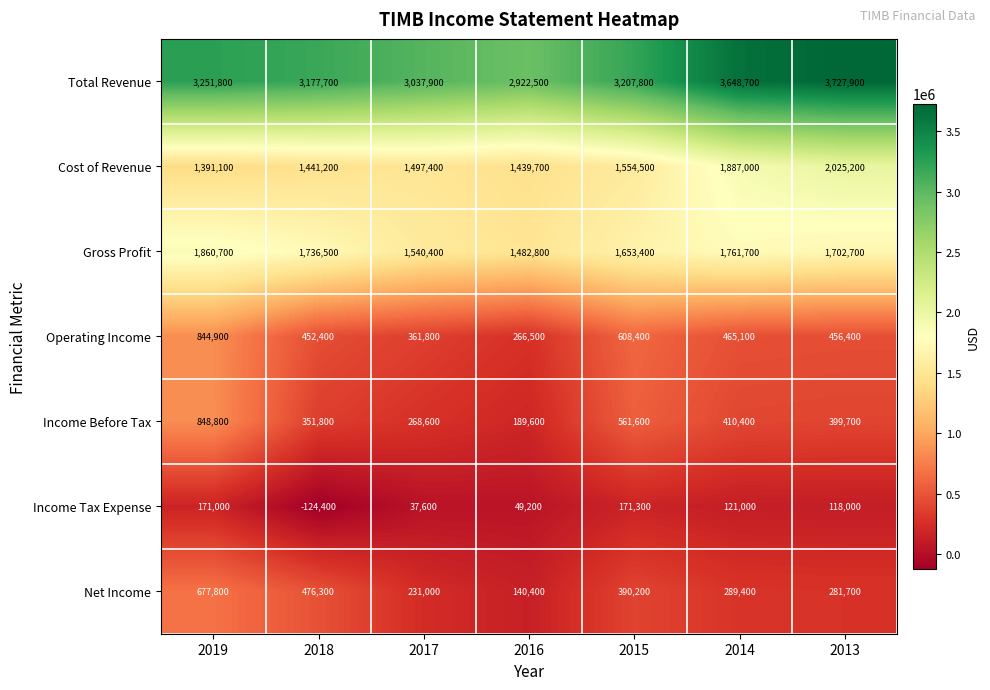

The Operating Income series shows 608400 at 2015. True or false?

True